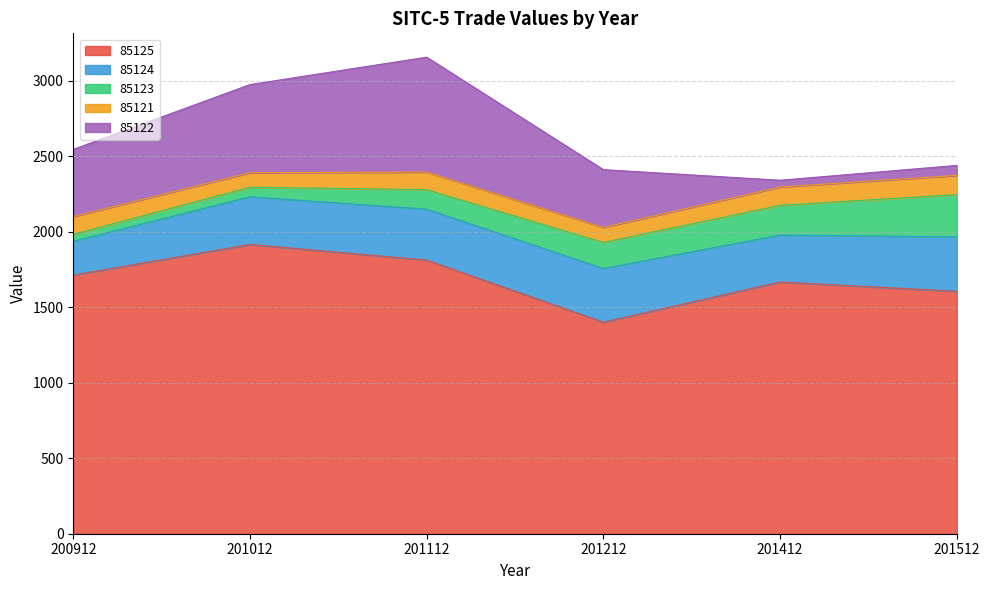

How many interior local peaks does the 85121 series have?

1